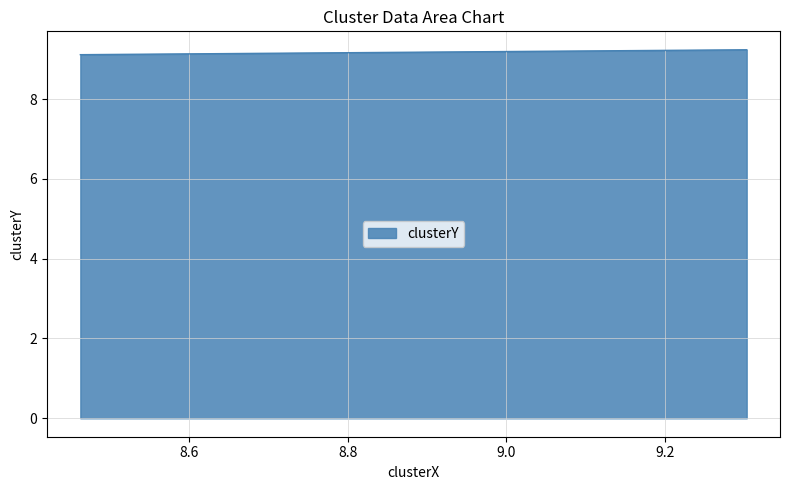

Is it true that the value at 8.462647751068904 is 9.1?

True